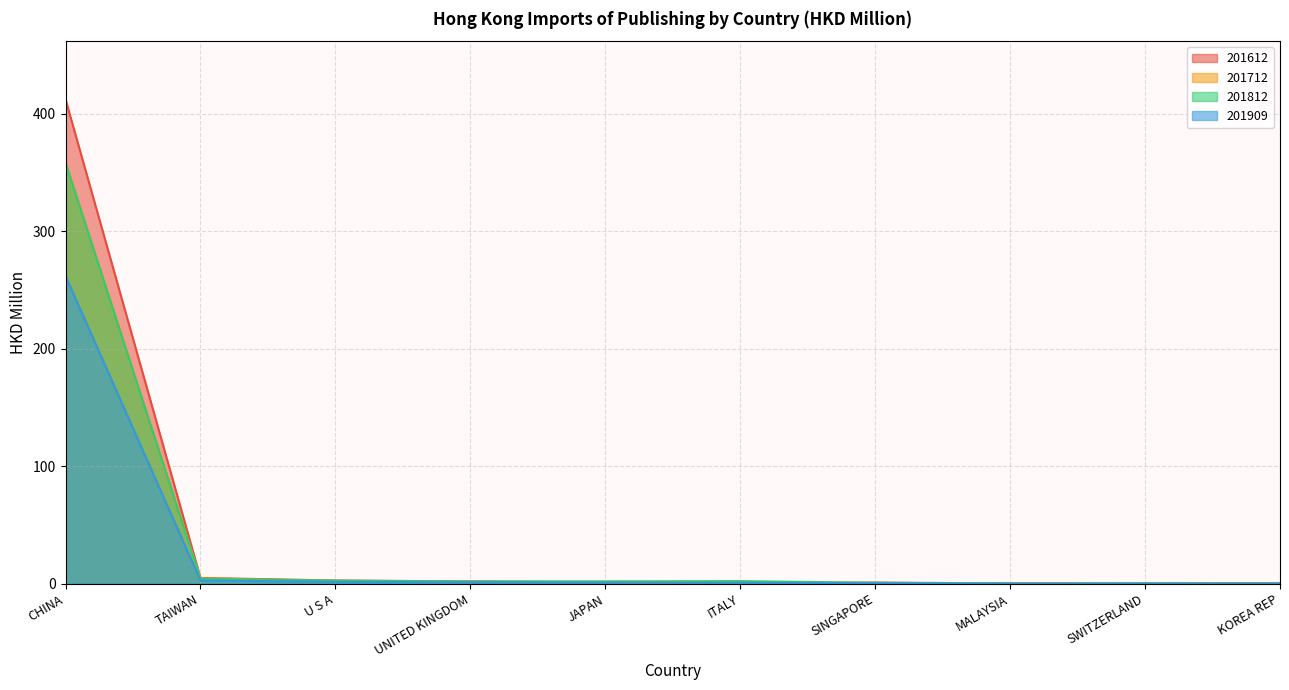

The value of 201812 at U S A is 3.8. True or false?

False